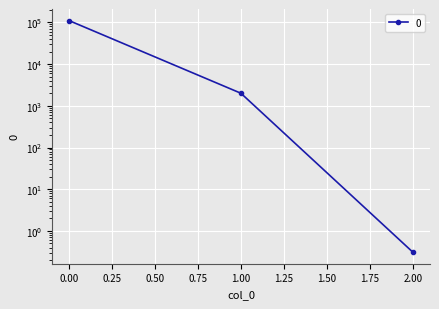

What is the average value?

37594.2